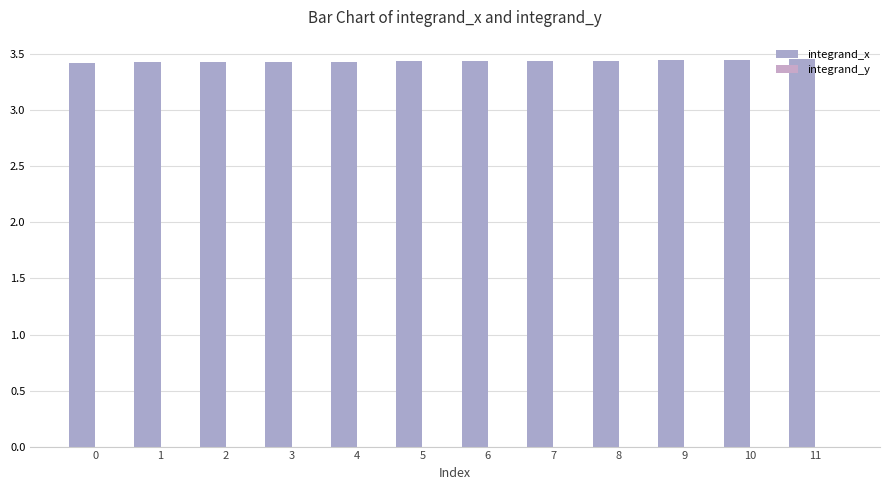

Reading left to right, list all the values displayed in this chart.

integrand_x: 3.4	3.4	3.4	3.4	3.4	3.4	3.4	3.4	3.4	3.4	3.5	3.5
integrand_y: 0.0	0.0	0.0	0.0	0.0	0.0	0.0	0.0	0.0	0.0	0.0	0.0